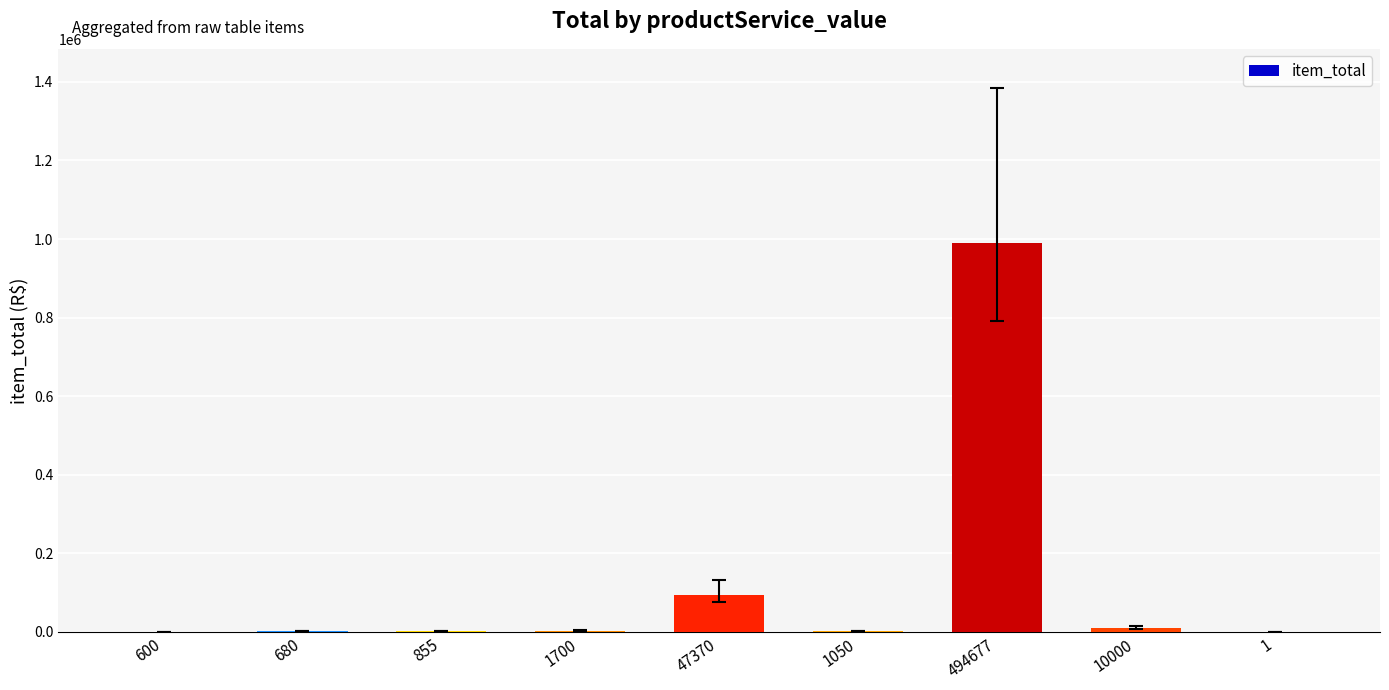

Are the bars horizontal?

No